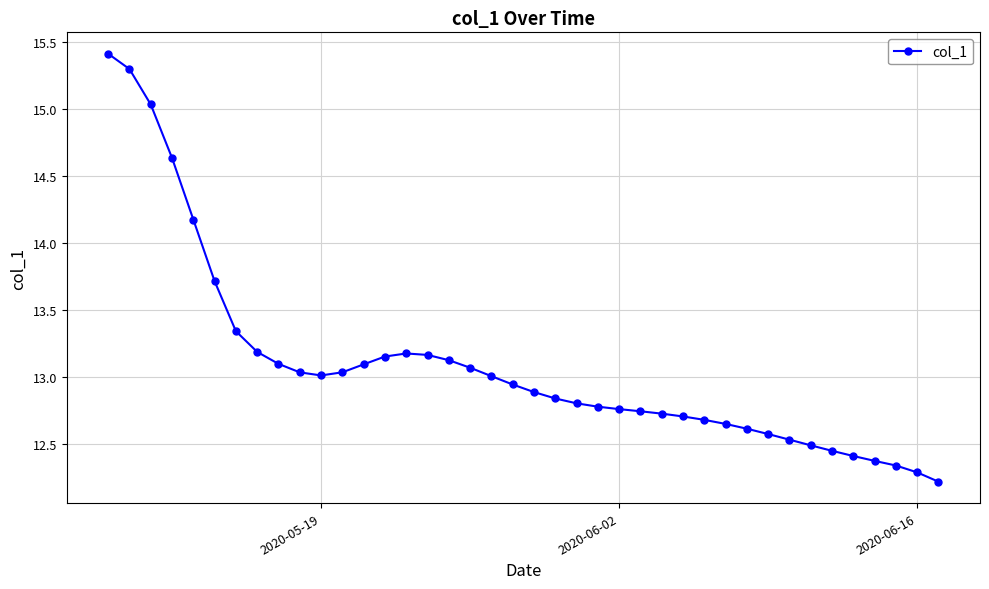

What is the value of the 1st point from the left?

15.4